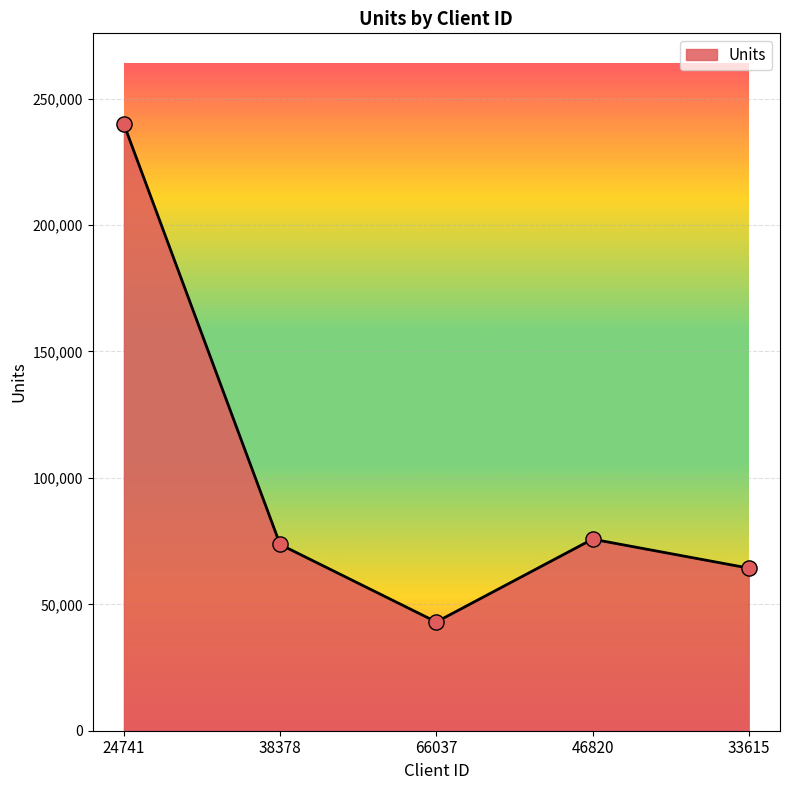

What is the change in value from 66037 to 46820?

+32750